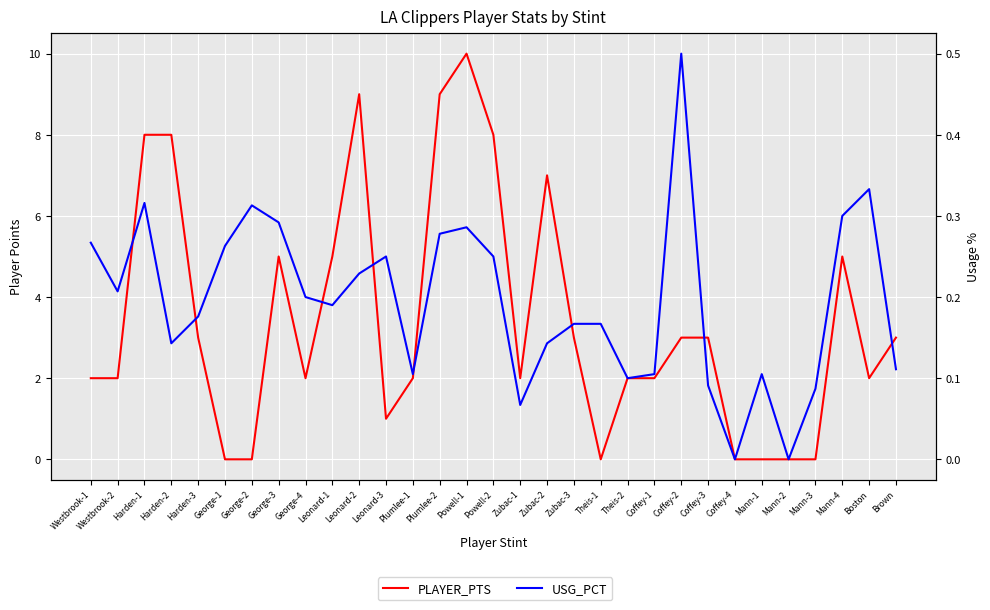

How many data points does each series have?

31